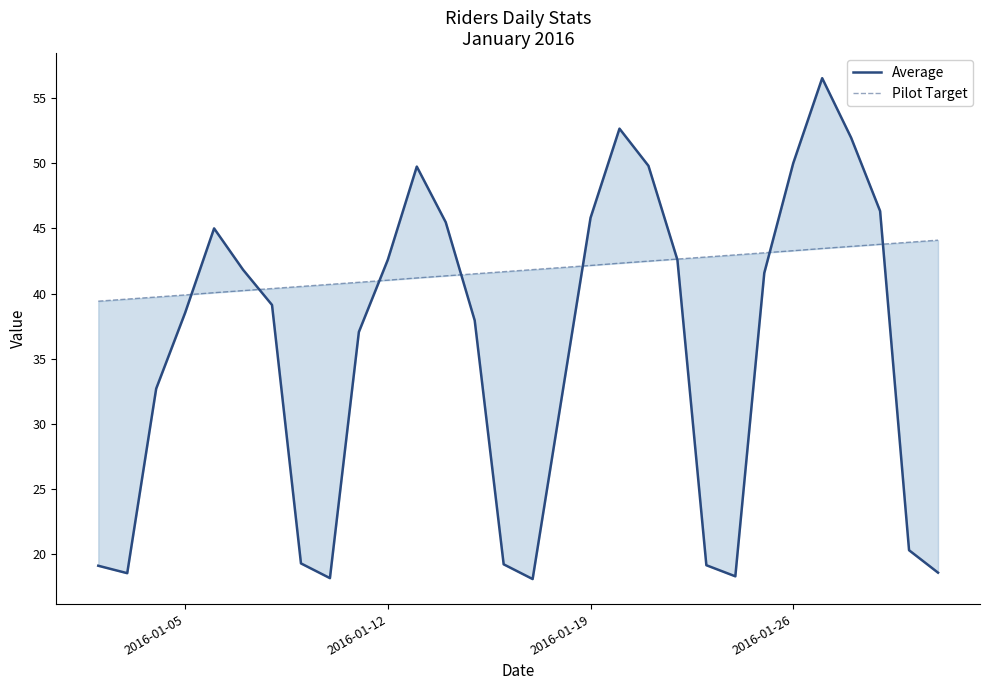

Does the chart have visible grid lines?

No